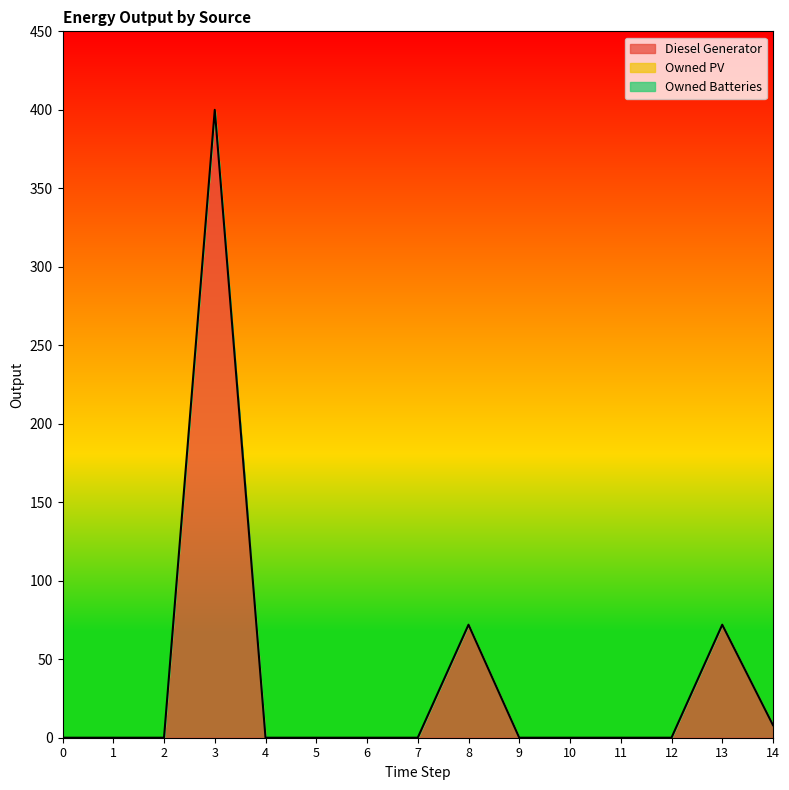

At which label is Diesel Generator closest to 200?

8